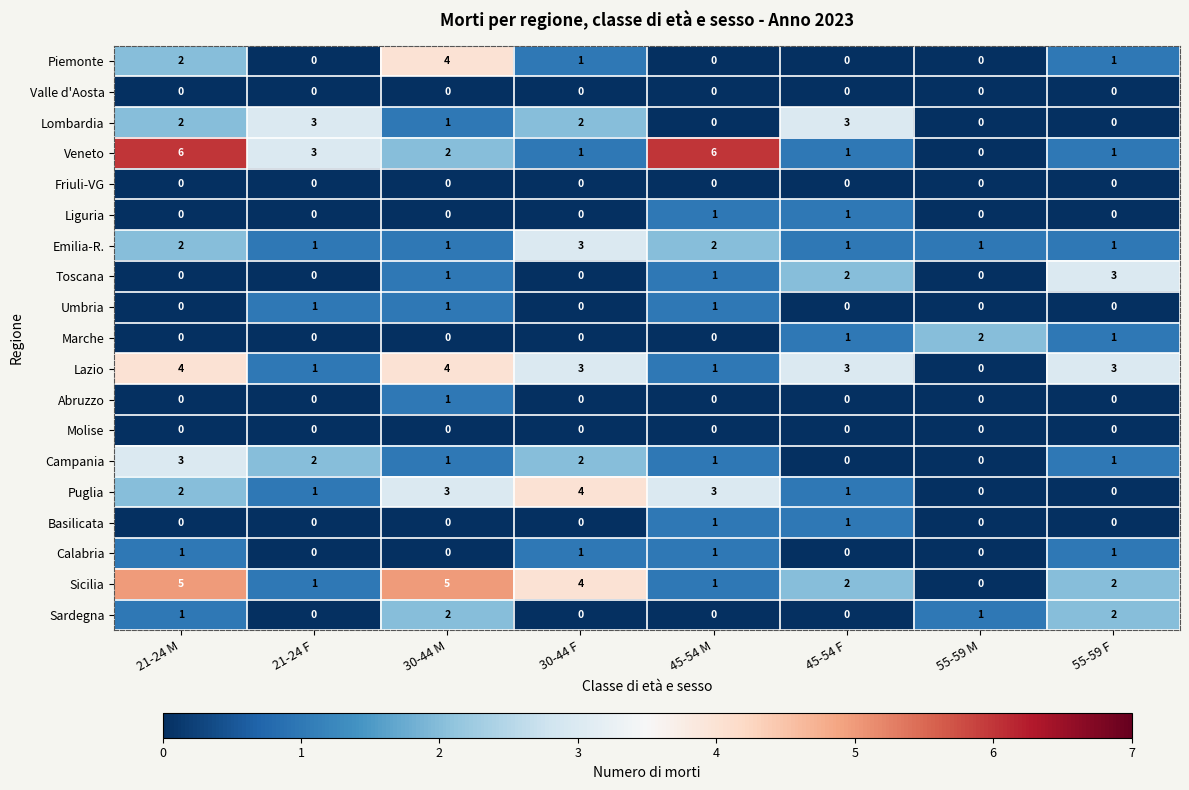

The value of Lombardia at 45-54 M is 0. True or false?

True